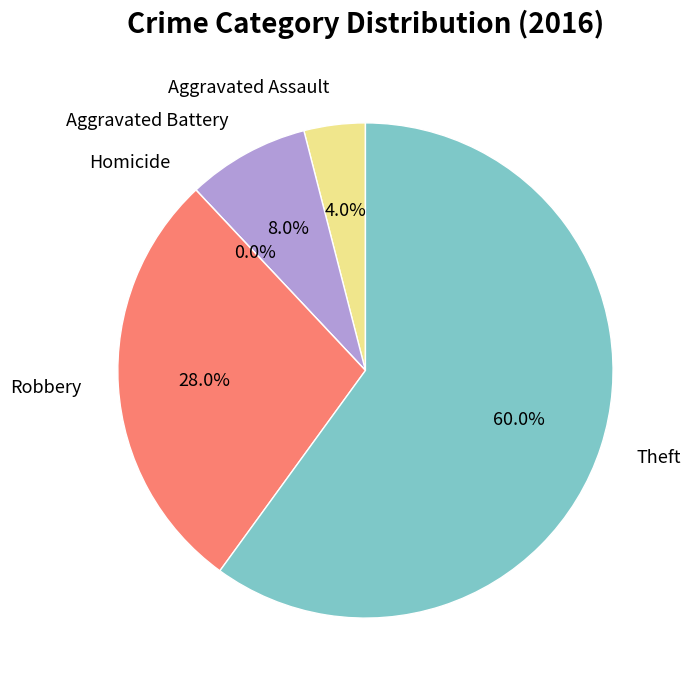

To the nearest percent, what is the average slice percentage?

20%